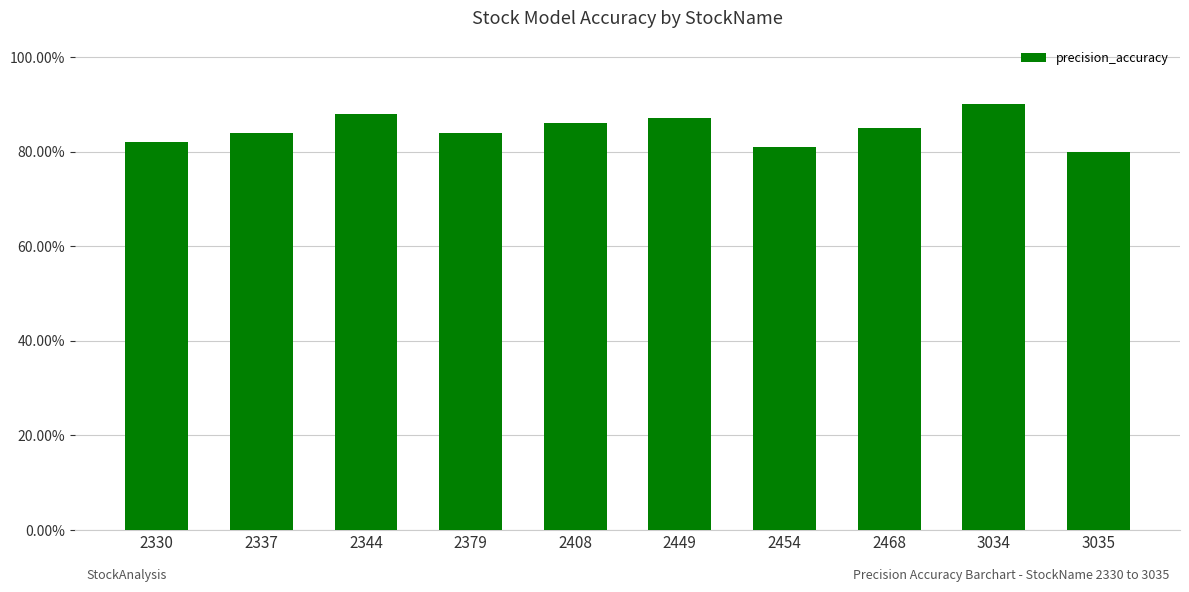

What is the difference between the maximum and minimum values?

0.1